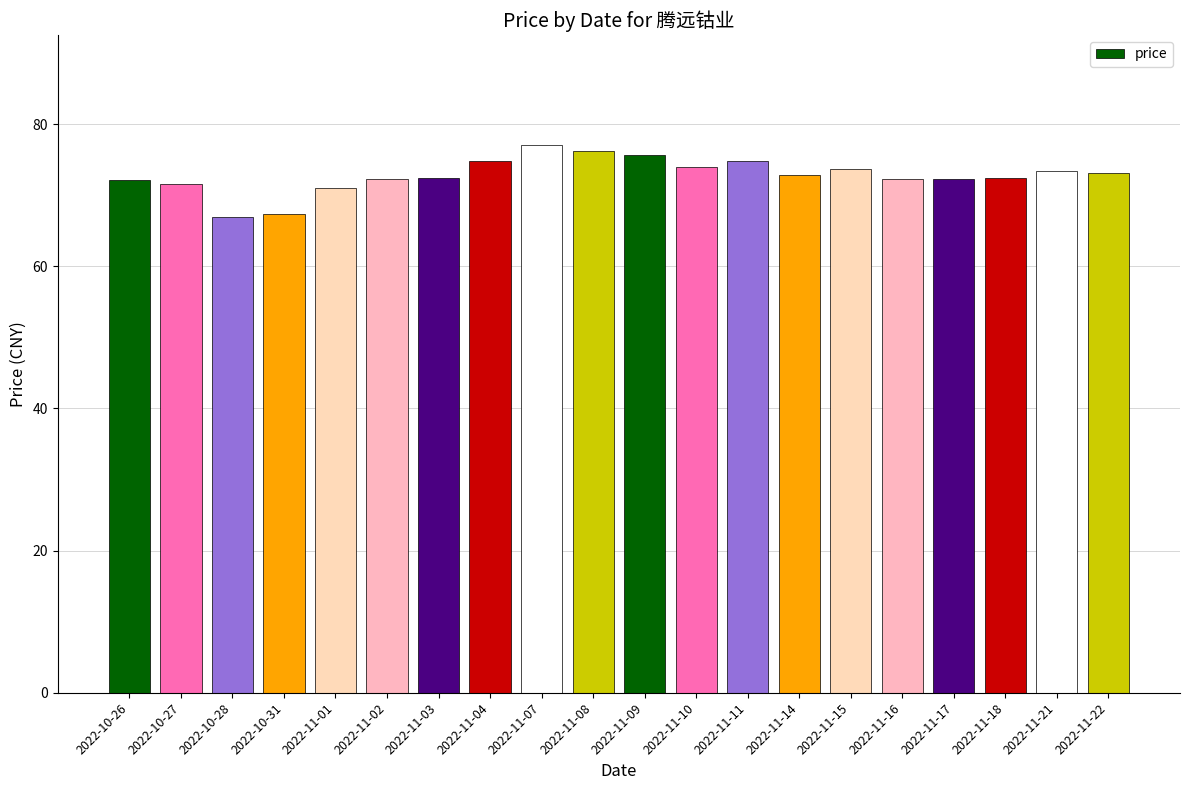

How many distinct data groups are displayed?

1